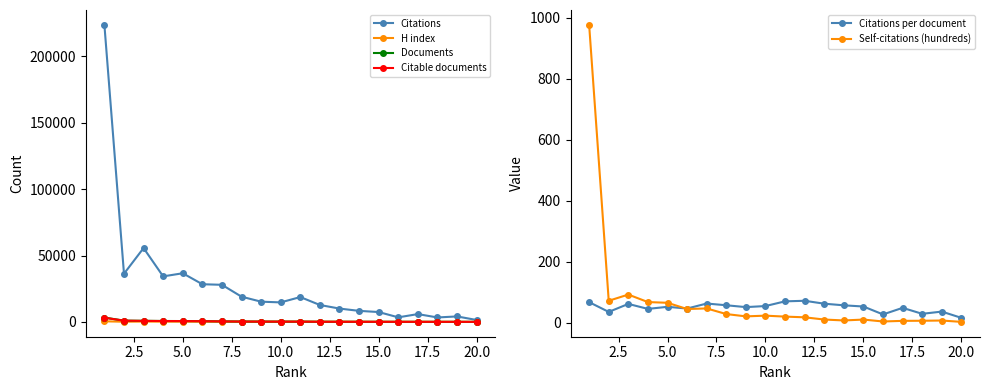

What is the maximum value for Self-citations (hundreds)?

976.5